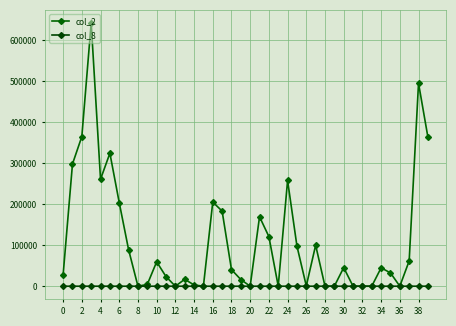

True or false: col_2 and col_8 intersect in this chart.

False